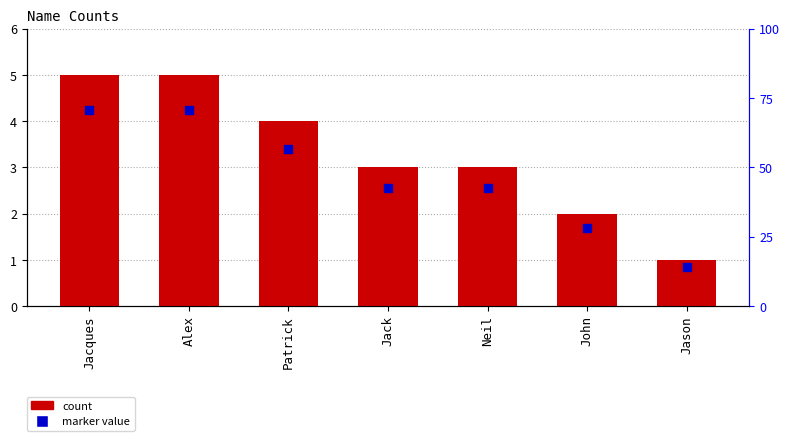

Which series contains the lowest Y value?

Marker